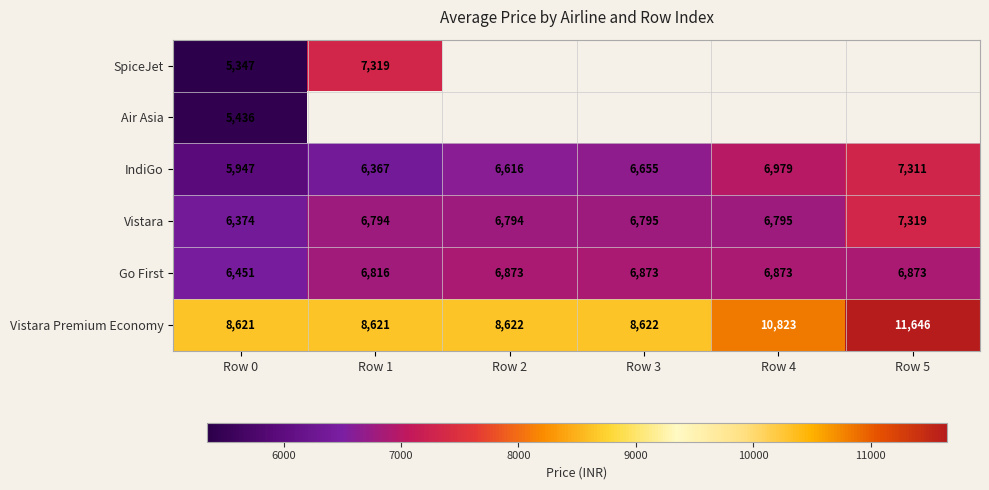

How many data points in Go First are less than 6873?

2